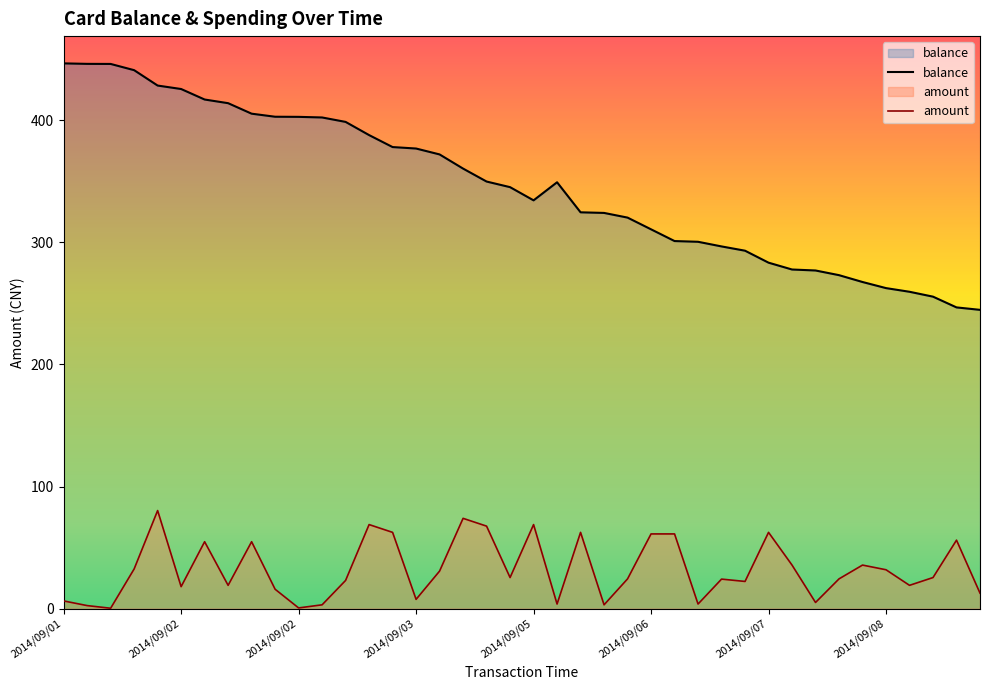

At which category is the sum across all series the highest?

2014/09/01 18:17:35